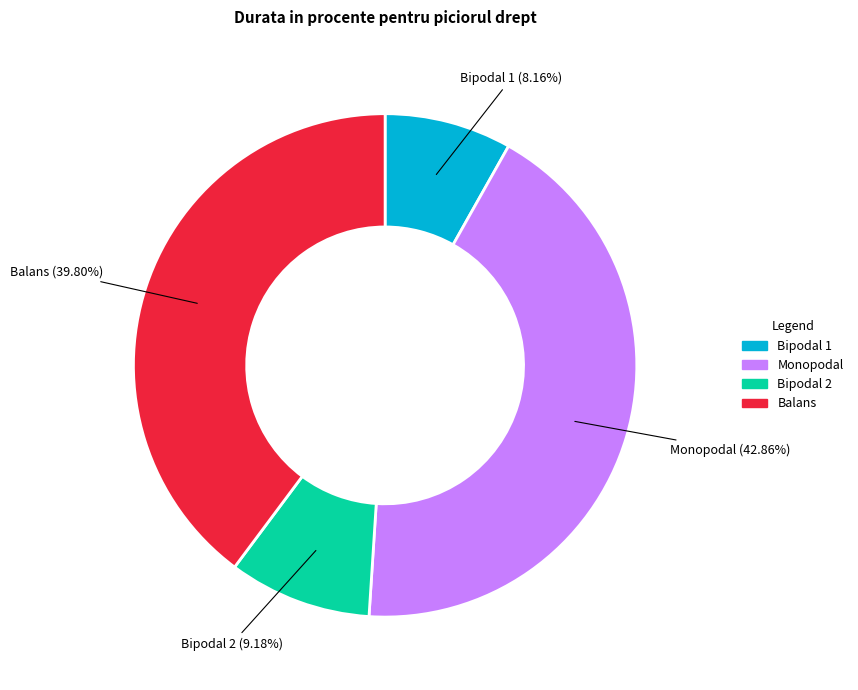

Count the number of slices in the pie.

4